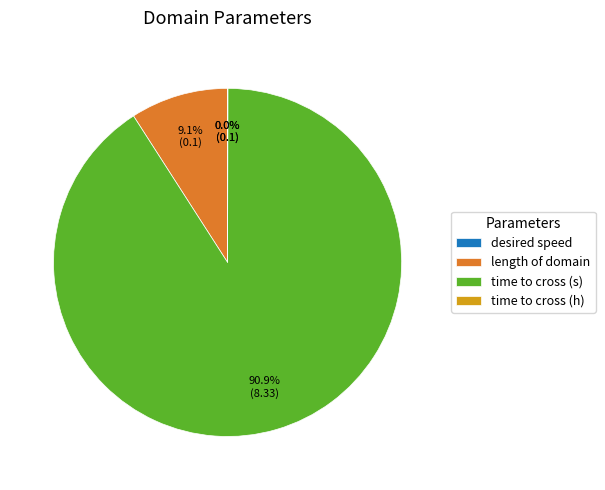

Is it true that length of domain is 1% of the pie?

False